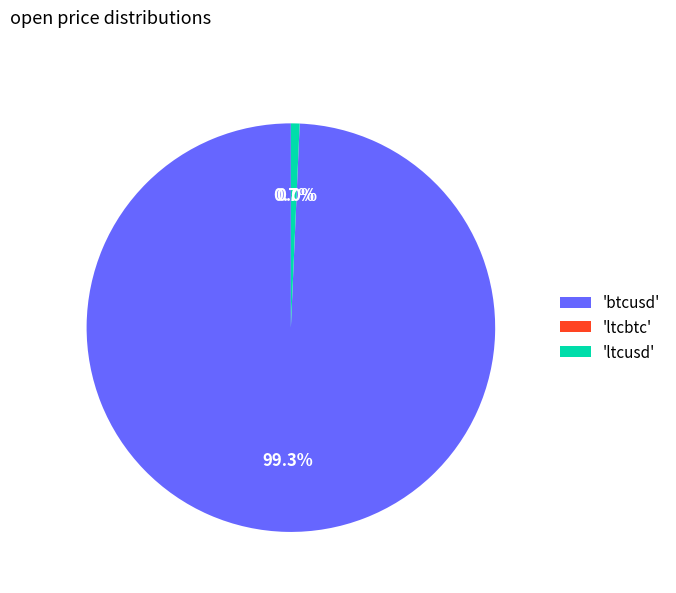

What is the largest slice in the pie chart?

'btcusd'